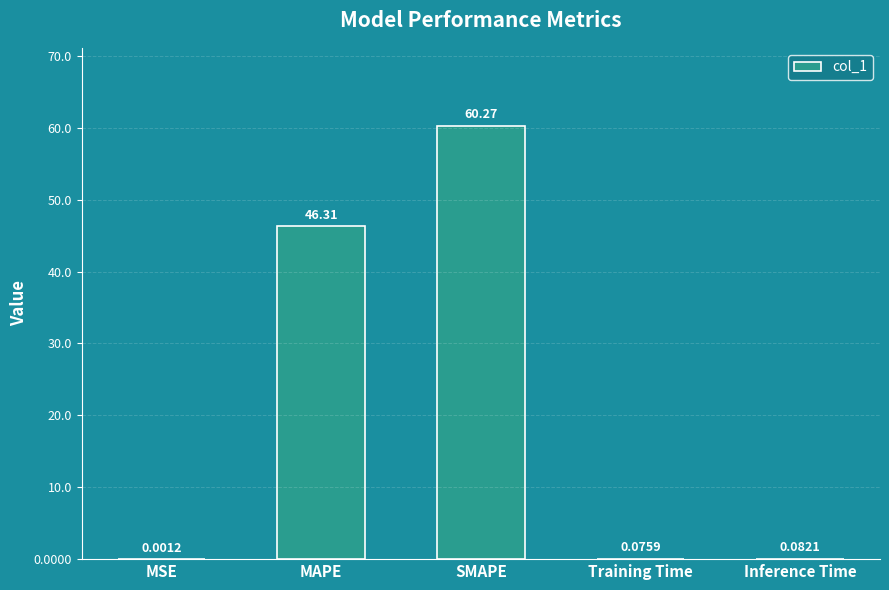

Where is the data nearest to the value 30?

MAPE